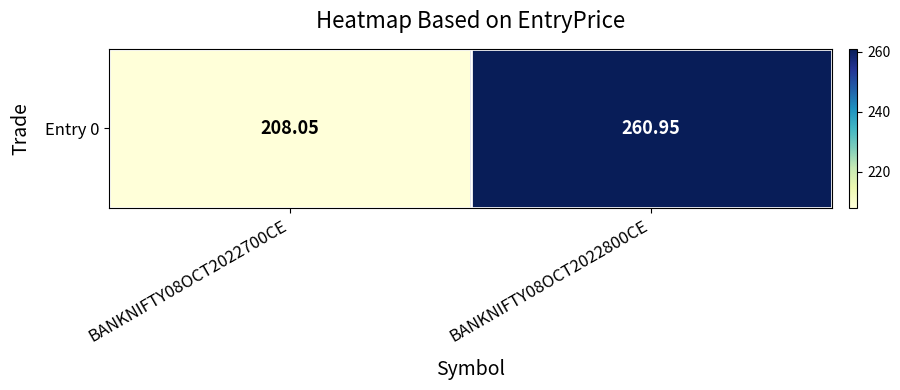

What is the change in value from BANKNIFTY08OCT2022700CE to BANKNIFTY08OCT2022800CE?

+52.9